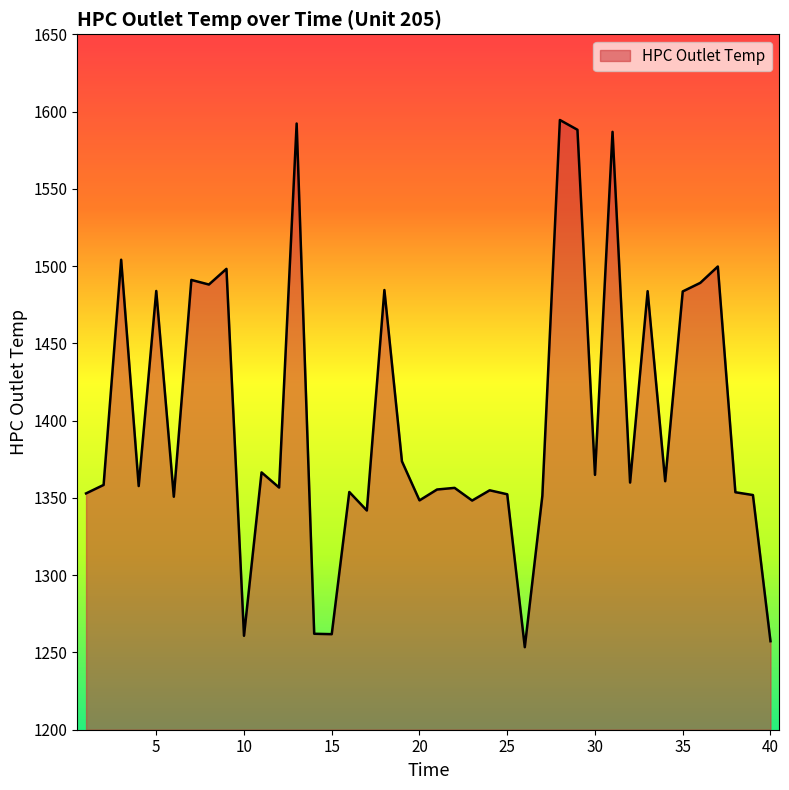

What is the minimum value shown in the chart?

1253.4